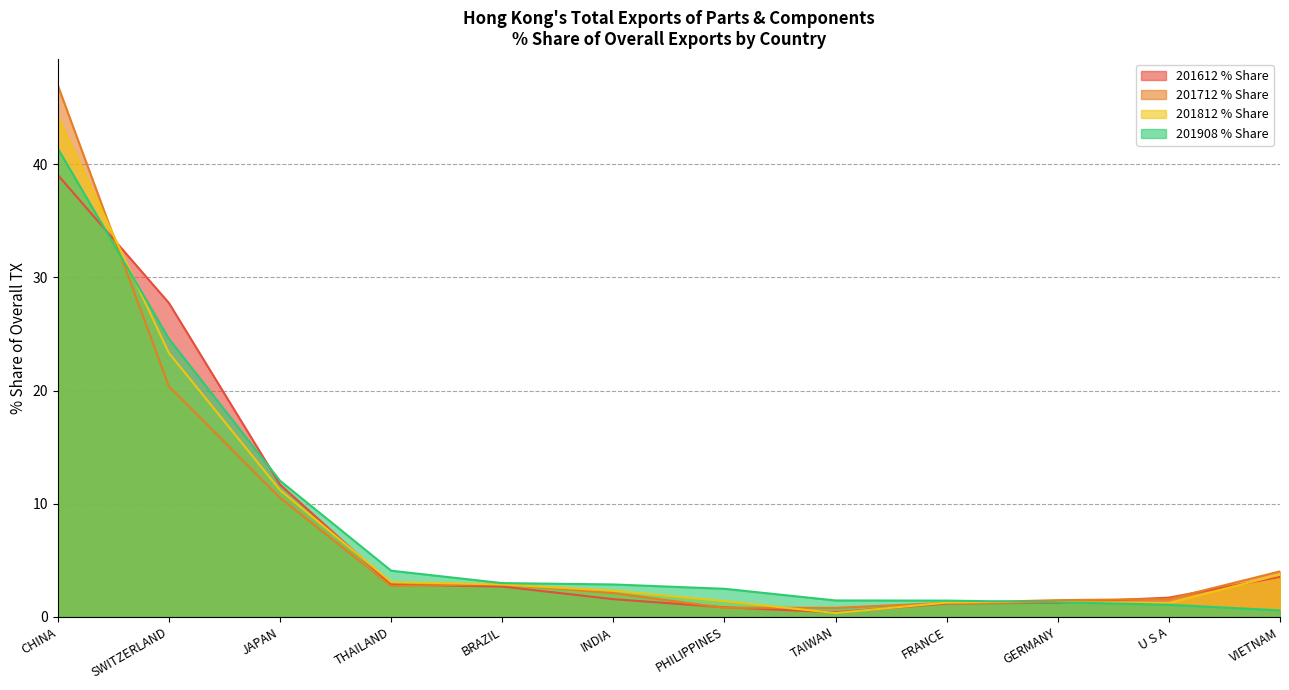

What is the difference between the second highest and minimum values in the 201612 % Share series?

27.3